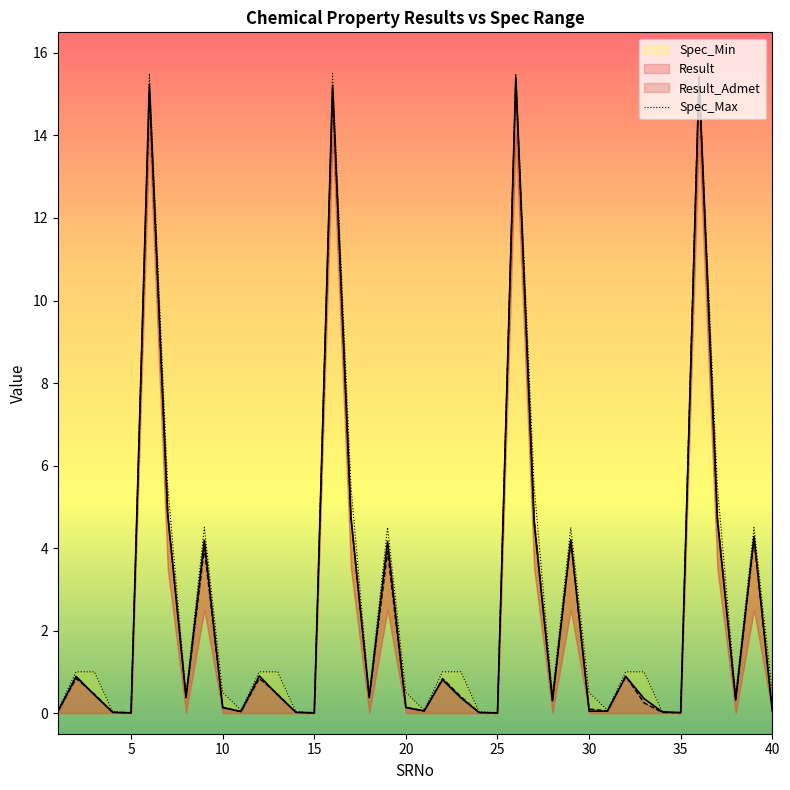

True or false: Spec_Max has more than 0 points higher than both neighbors.

True